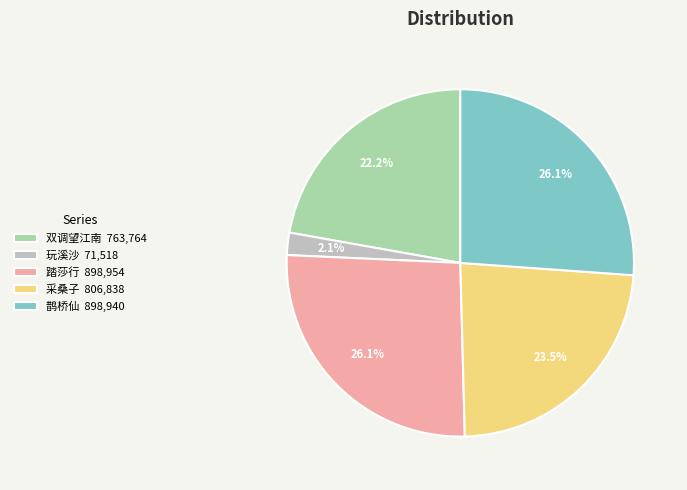

What is the total percentage of 踏莎行 898,954 and 玩溪沙 71,518?

28.2%